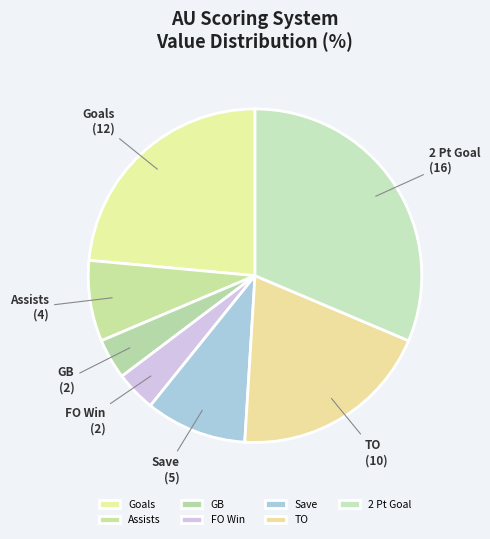

Does any single category account for the majority?

No